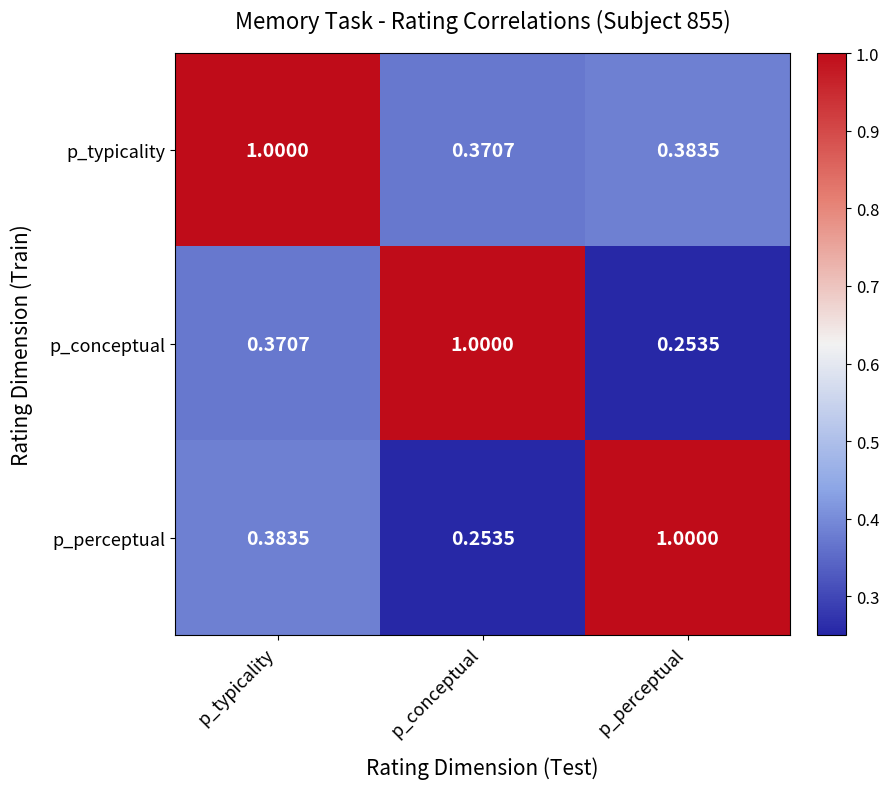

Rank the series at p_conceptual from lowest to highest value.

p_perceptual, p_typicality, p_conceptual